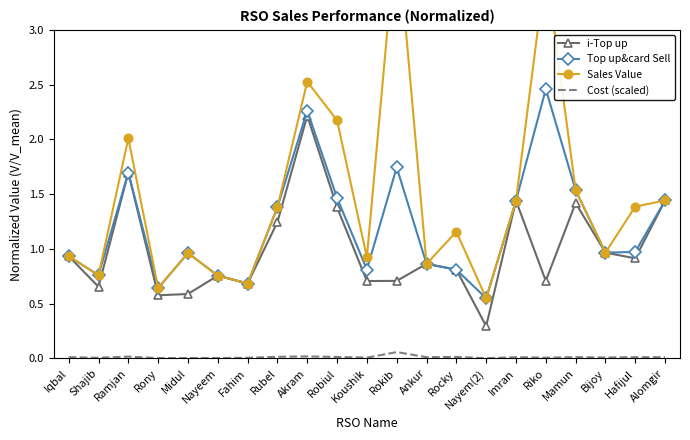

What is the label of the 13th point from the left?

Ankur